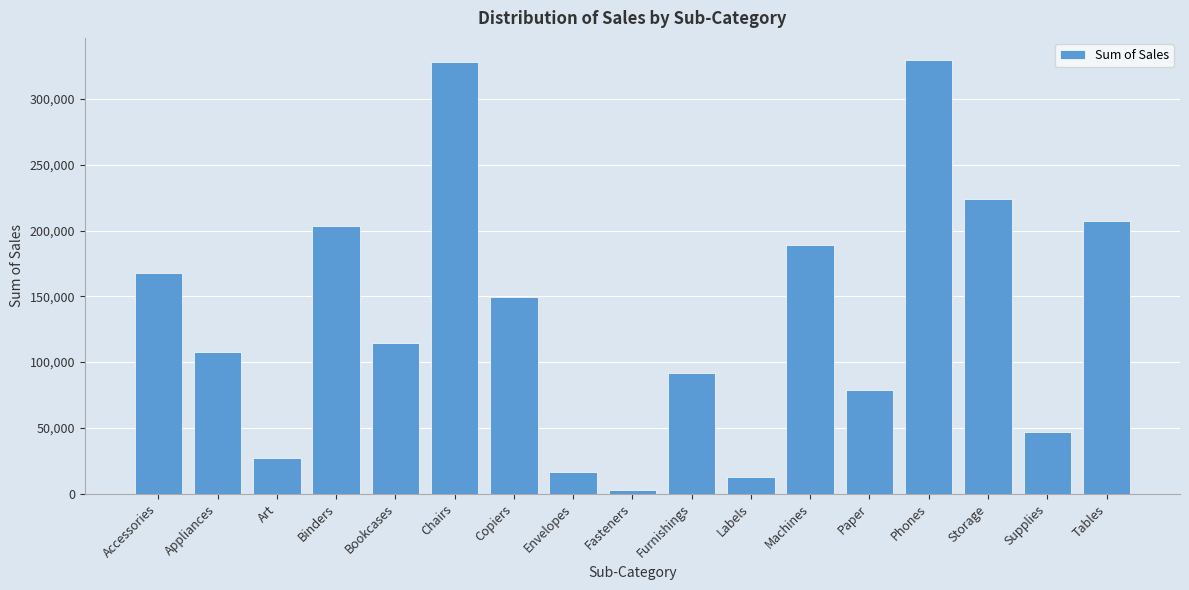

Reading right to left, extract all data points from this chart.

206965.5	46673.5	223843.6	330007.1	78479.2	189238.6	12486.3	91705.2	3024.3	16476.4	149528.0	328449.1	114880.0	203412.7	27118.8	107532.2	167380.3